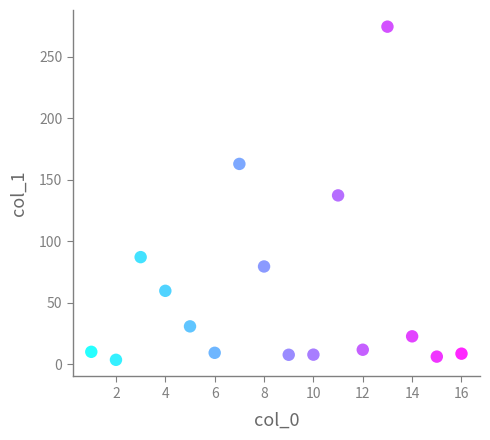

What is the range of X values (max minus min)?

15.0